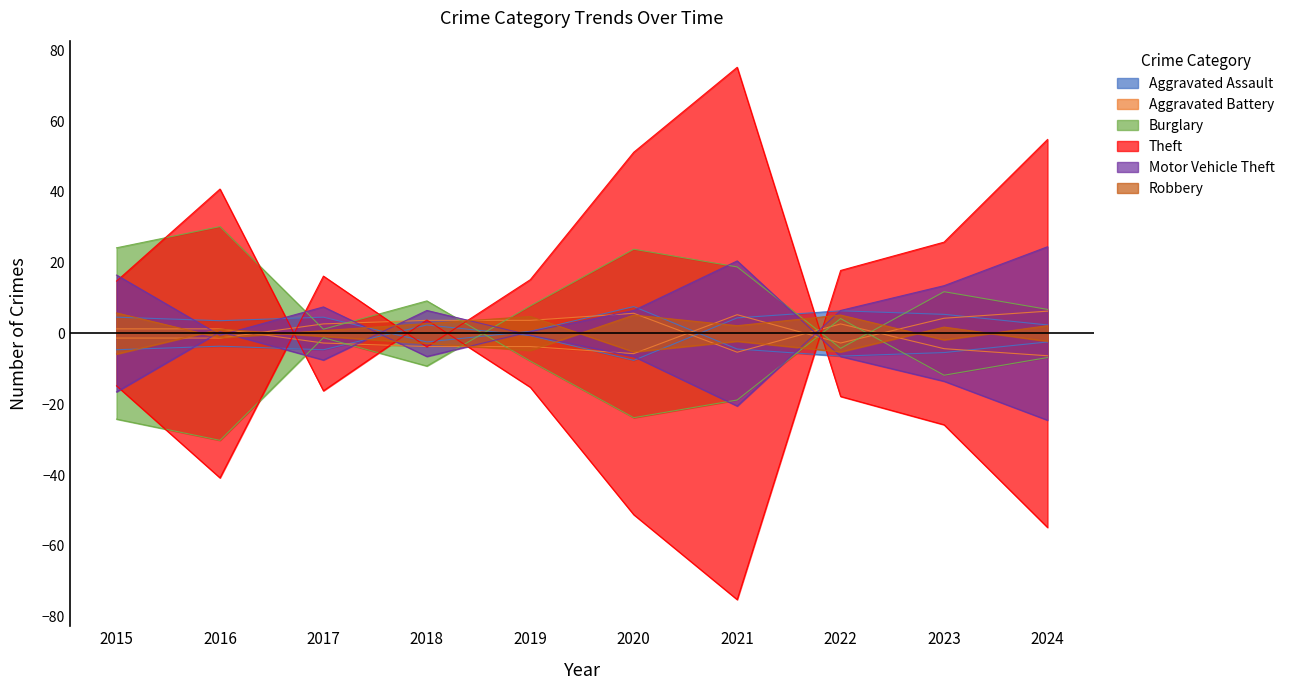

Reading right to left, extract all data points from this chart.

Aggravated Assault: 2024=2.4	2023=5.4	2022=6.4	2021=4.4	2020=-7.6	2019=-0.6	2018=2.4	2017=-4.6	2016=-3.6	2015=-4.6
Aggravated Battery: 2024=6.3	2023=4.3	2022=-2.7	2021=5.3	2020=-5.7	2019=-3.7	2018=-3.7	2017=-2.7	2016=1.3	2015=1.3
Burglary: 2024=-6.8	2023=-11.8	2022=4.2	2021=-18.8	2020=-23.8	2019=-7.8	2018=9.2	2017=1.2	2016=30.2	2015=24.2
Theft: 2024=54.8	2023=25.8	2022=17.8	2021=-75.2	2020=-51.2	2019=-15.2	2018=3.8	2017=-16.2	2016=40.8	2015=14.8
Motor Vehicle Theft: 2024=24.5	2023=13.5	2022=6.5	2021=-20.5	2020=-6.5	2019=-0.5	2018=6.5	2017=-7.5	2016=0.5	2015=-16.5
Robbery: 2024=2.2	2023=-1.8	2022=5.2	2021=2.2	2020=5.2	2019=-4.8	2018=-2.8	2017=-0.8	2016=1.2	2015=-5.8